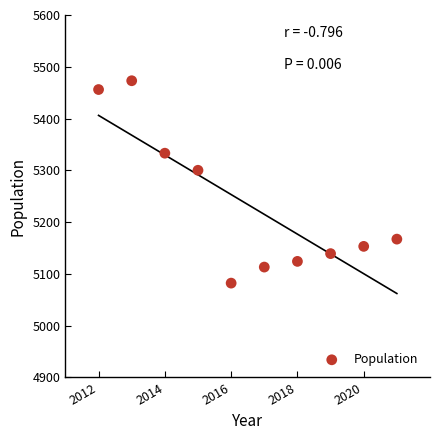

What is the range of X values (max minus min)?

9